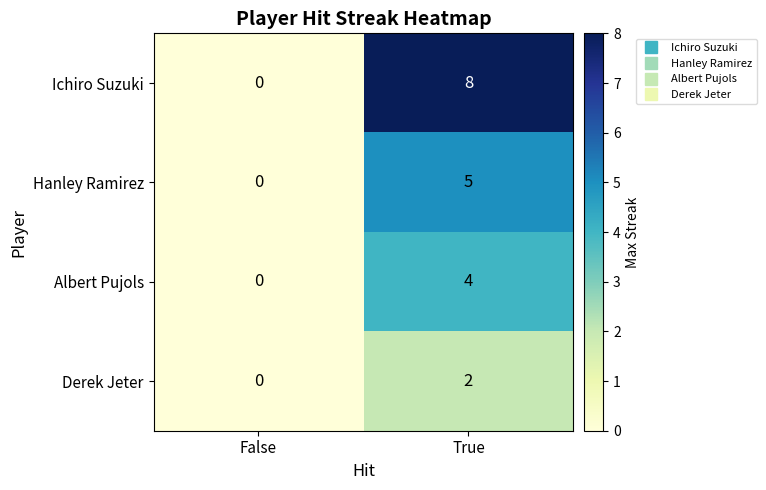

At which category is the sum across all series the highest?

True